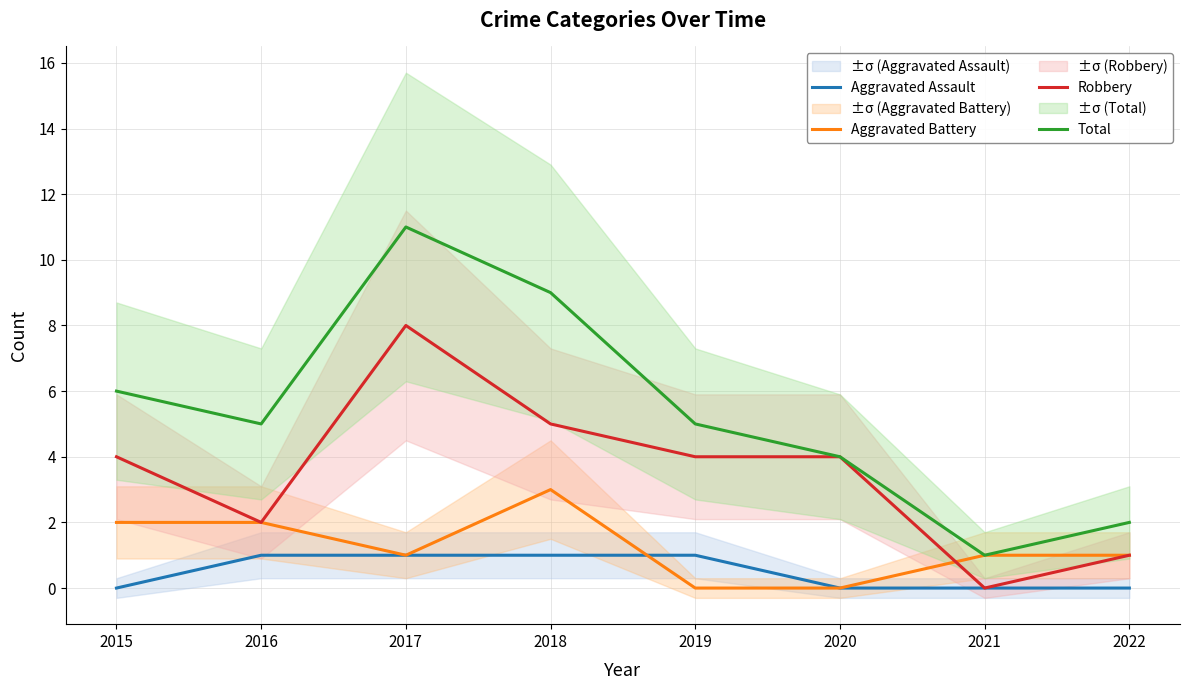

What is the total value across all series at 2015?

12